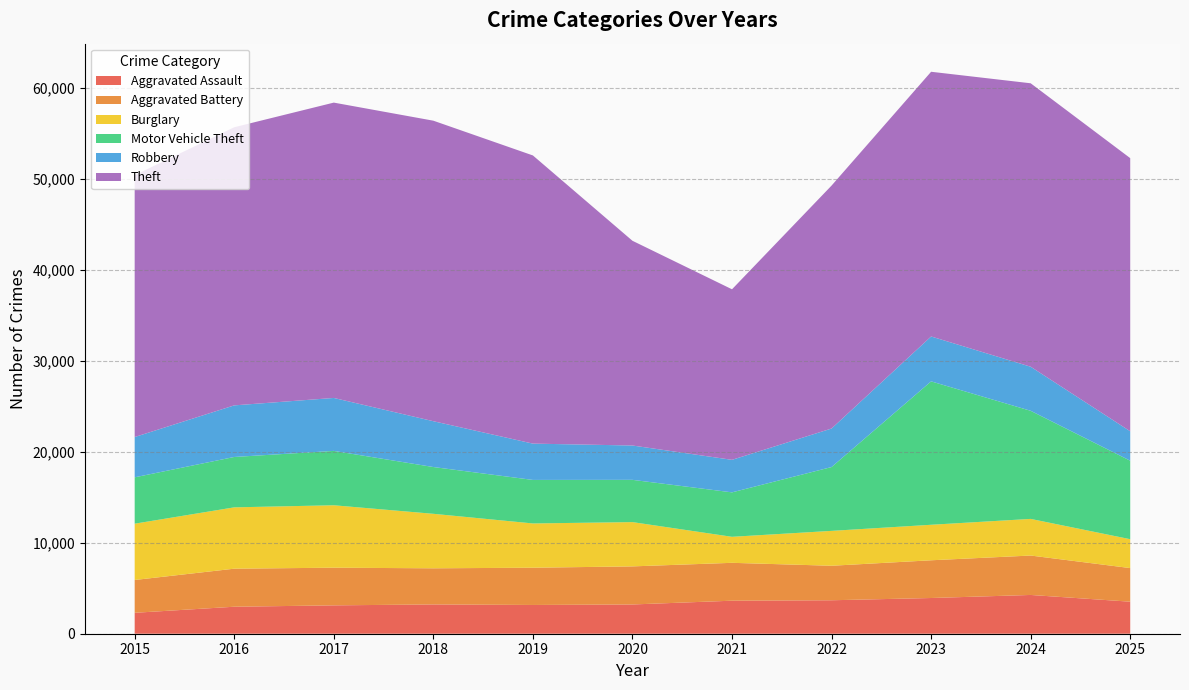

Reading left to right, extract all data points from this chart.

Aggravated Assault: 2301	2968	3119	3220	3161	3216	3631	3679	3927	4263	3522
Aggravated Battery: 3608	4183	4141	3973	4097	4188	4165	3794	4148	4334	3696
Burglary: 6189	6744	6865	5992	4867	4869	2860	3835	3905	4028	3175
Motor Vehicle Theft: 5099	5540	5978	5144	4786	4648	4888	7019	15768	11887	8632
Robbery: 4430	5673	5822	5038	3992	3774	3576	4235	4935	4845	3235
Theft: 28790	30582	32474	33044	31686	22511	18752	26713	29107	31167	30033